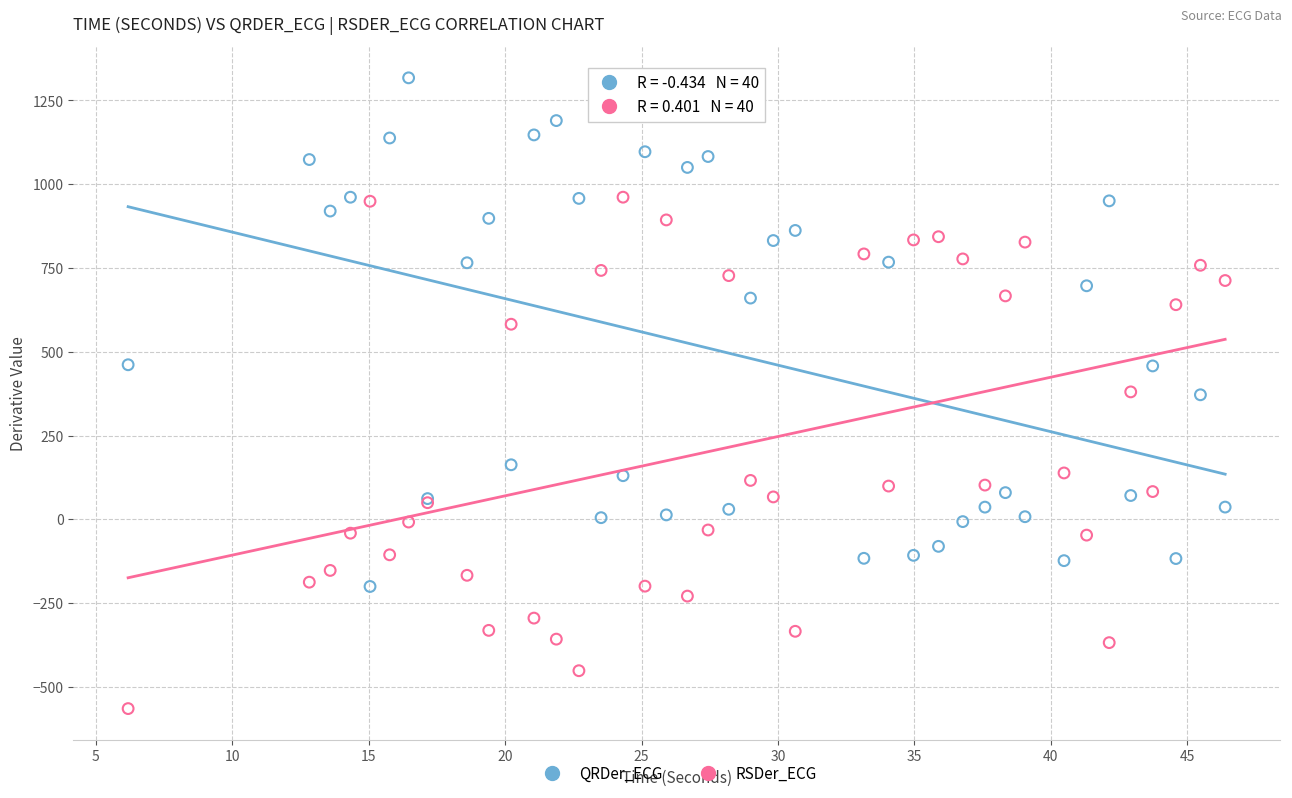

Which series reaches the maximum Y coordinate?

QRDer_ECG